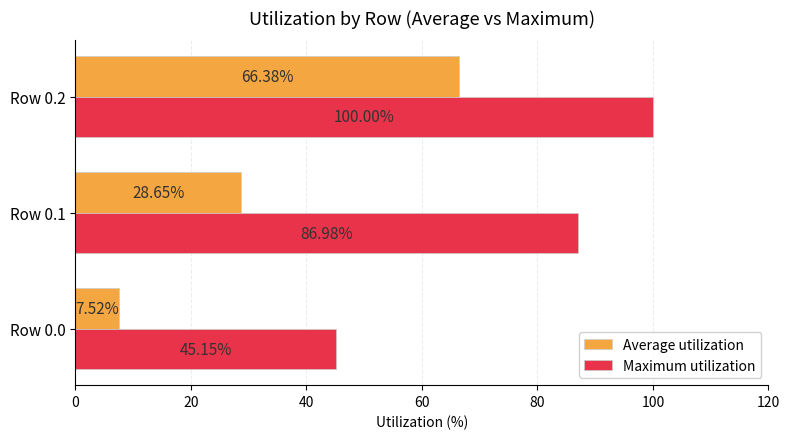

Is the value of Average utilization at Row 0.0 greater than the value of Maximum utilization at Row 0.1?

No